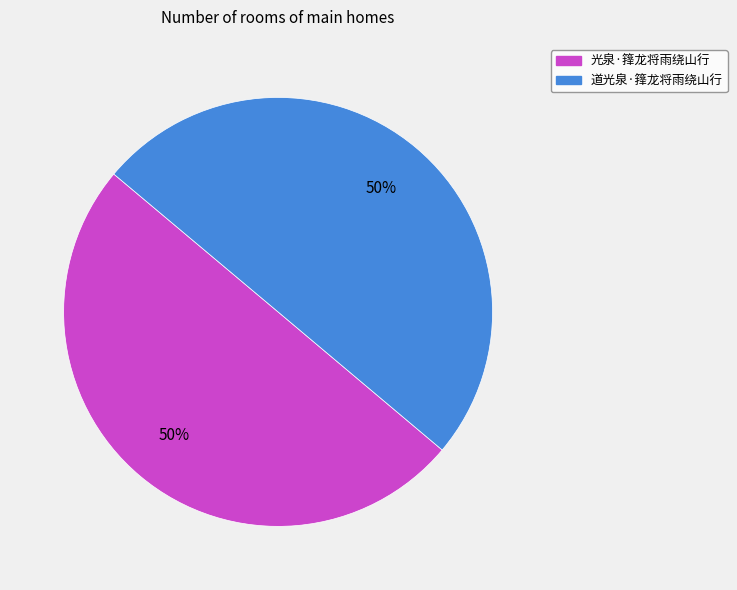

Approximately how many times larger is the value at 道光泉·箨龙将雨绕山行 compared to 光泉·箨龙将雨绕山行?

1.0